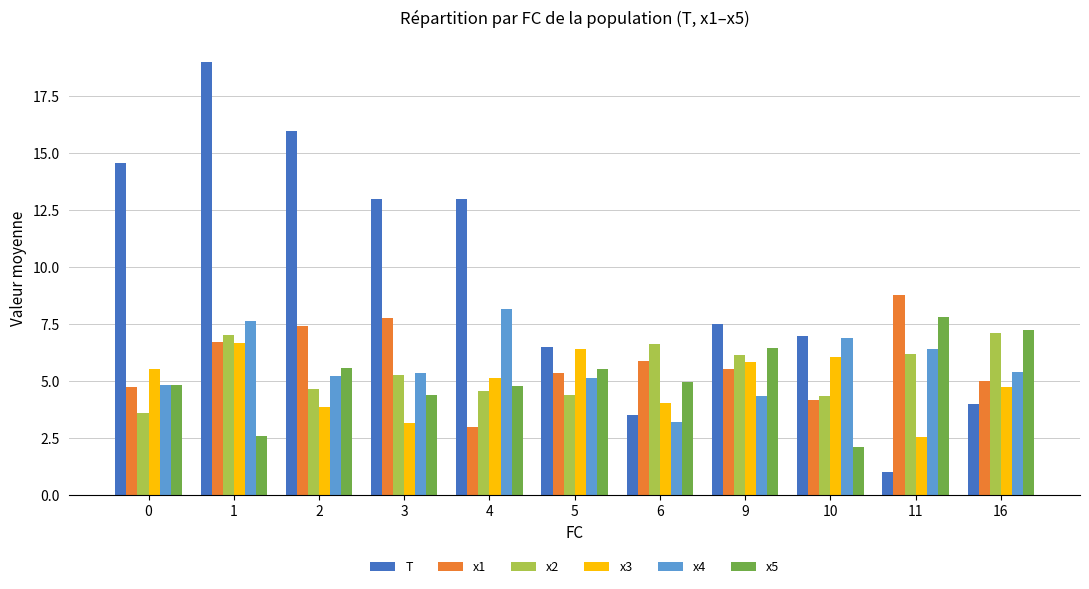

What is the difference between the maximum and minimum values in the x4 series?

4.9